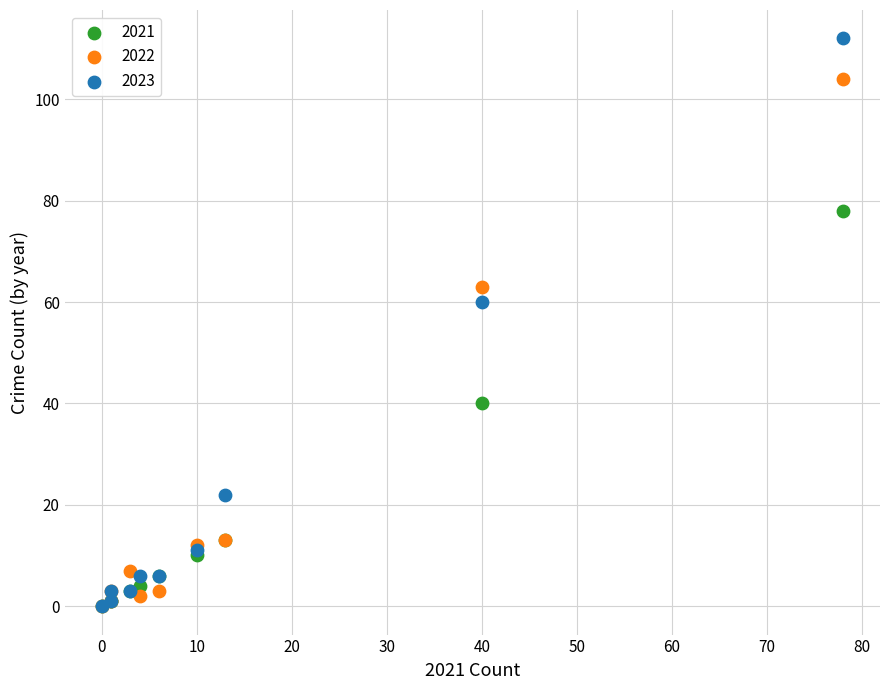

In the 2022 series, what Y value is closest to 52?

63